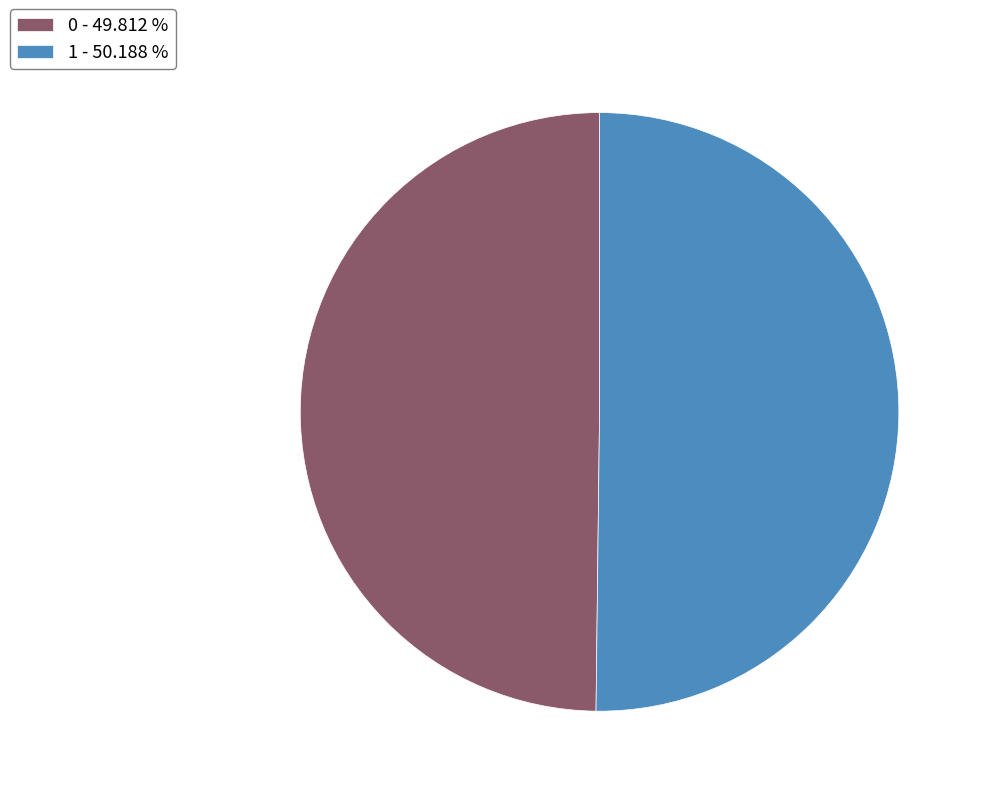

Combined, do 1 - 50.188 % and 0 - 49.812 % account for over 50%?

Yes